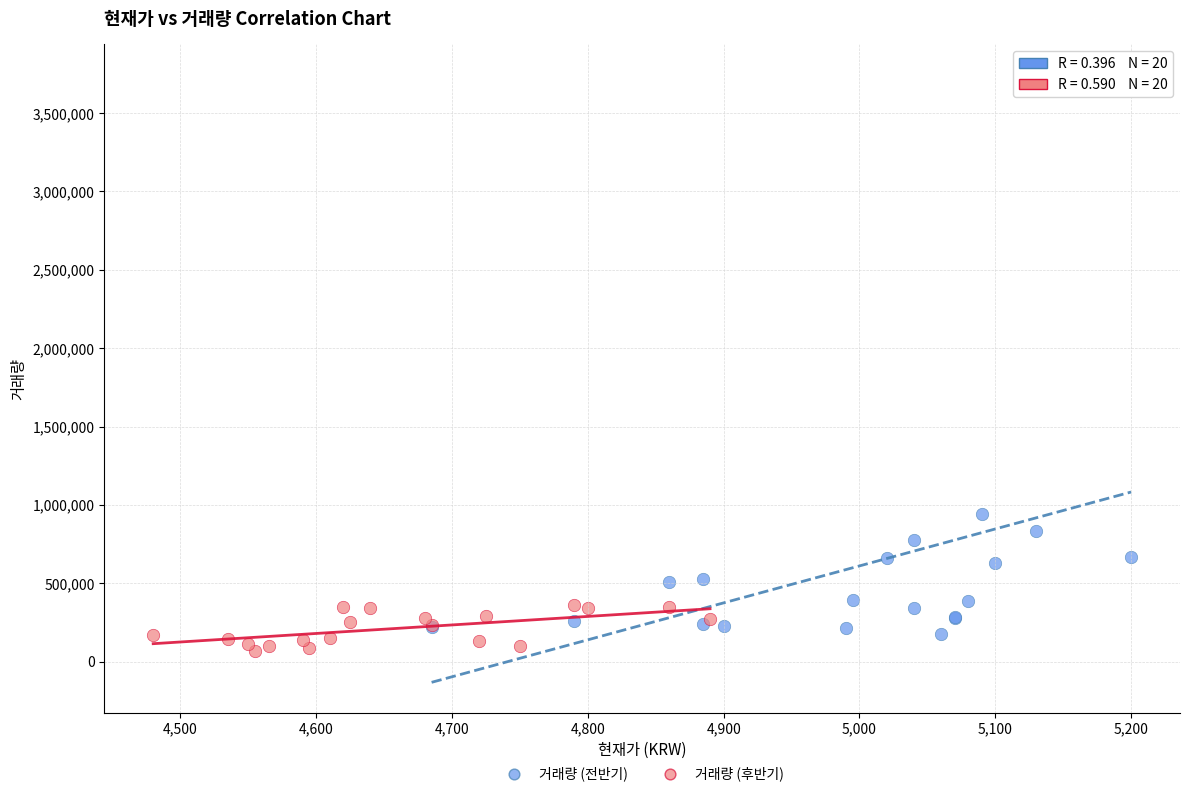

Which series reaches the maximum Y coordinate?

거래량 (전반기)